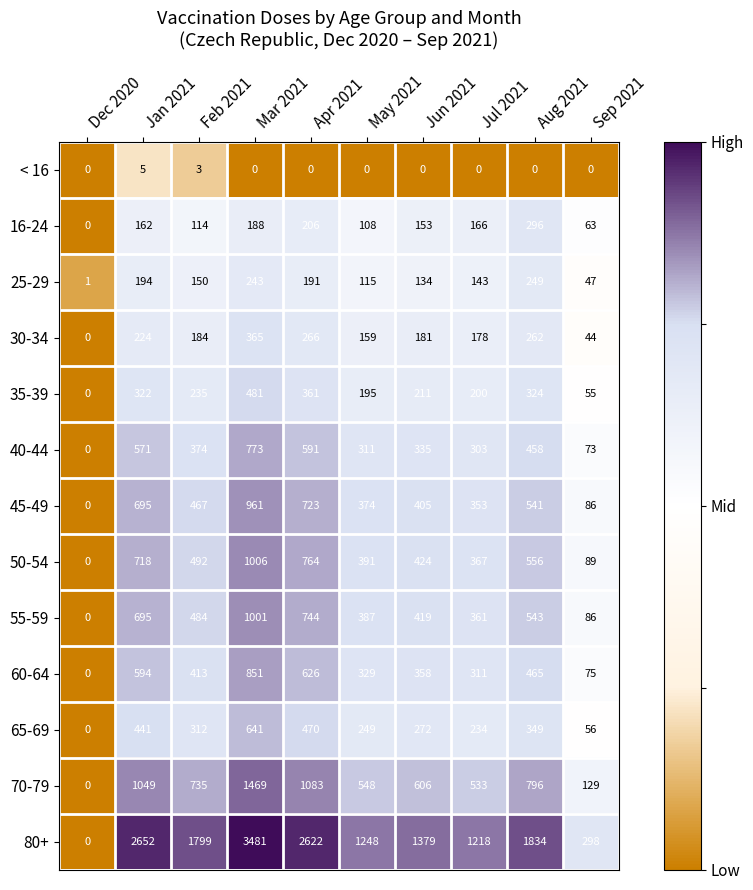

What is the maximum value shown in the chart?

3481